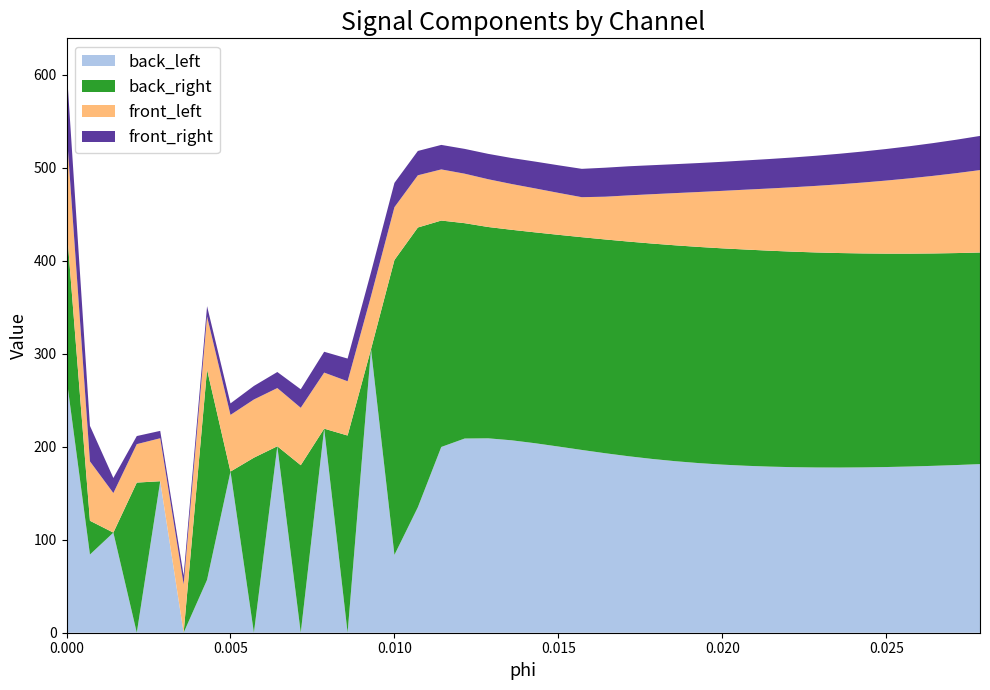

Reading left to right, transcribe all the data shown in this chart.

back_left: 0=273.9	0.000714286=84.1	0.00142857=107.7	0.00214286=0.0	0.00285714=163.0	0.00357143=0.0	0.00428571=56.9	0.005=173.3	0.00571429=0.0	0.00642857=200.5	0.00714286=0.0	0.00785714=219.5	0.00857143=0.0	0.00928571=305.0	0.01=83.7	0.0107143=135.0	0.0114286=199.8	0.0121429=208.9	0.0128571=209.1	0.0135714=207.0	0.0142857=203.8	0.015=200.3	0.0157143=196.6	0.0164286=193.1	0.0171429=189.8	0.0178571=186.9	0.0185714=184.5	0.0192857=182.4	0.02=180.8	0.0207143=179.6	0.0214286=178.7	0.0221429=178.1	0.0228571=177.7	0.0235714=177.7	0.0242857=177.8	0.025=178.2	0.0257143=178.8	0.0264286=179.5	0.0271429=180.4	0.0278571=181.4
back_right: 0=163.6	0.000714286=36.3	0.00142857=0.0	0.00214286=161.5	0.00285714=0.0	0.00357143=0.0	0.00428571=226.2	0.005=0.0	0.00571429=188.3	0.00642857=0.0	0.00714286=180.2	0.00785714=0.0	0.00857143=212.1	0.00928571=0.0	0.01=317.2	0.0107143=300.9	0.0114286=243.5	0.0121429=231.6	0.0128571=227.3	0.0135714=226.4	0.0142857=226.8	0.015=227.7	0.0157143=228.9	0.0164286=229.9	0.0171429=230.9	0.0178571=231.7	0.0185714=232.2	0.0192857=232.5	0.02=232.6	0.0207143=232.6	0.0214286=232.3	0.0221429=231.8	0.0228571=231.3	0.0235714=230.7	0.0242857=230.1	0.025=229.5	0.0257143=229.0	0.0264286=228.5	0.0271429=228.0	0.0278571=227.6
front_left: 0=103.1	0.000714286=63.9	0.00142857=42.5	0.00214286=41.3	0.00285714=46.2	0.00357143=52.1	0.00428571=57.1	0.005=60.9	0.00571429=62.6	0.00642857=62.6	0.00714286=61.8	0.00785714=60.3	0.00857143=58.4	0.00928571=57.1	0.01=56.8	0.0107143=56.2	0.0114286=55.0	0.0121429=53.2	0.0128571=51.4	0.0135714=49.2	0.0142857=47.3	0.015=45.1	0.0157143=43.0	0.0164286=46.0	0.0171429=49.7	0.0178571=53.1	0.0185714=56.2	0.0192857=59.1	0.02=61.8	0.0207143=64.4	0.0214286=66.9	0.0221429=69.3	0.0228571=71.6	0.0235714=73.9	0.0242857=76.2	0.025=78.6	0.0257143=81.0	0.0264286=83.4	0.0271429=86.0	0.0278571=88.6
front_right: 0=68.3	0.000714286=38.2	0.00142857=16.2	0.00214286=8.7	0.00285714=7.9	0.00357143=9.5	0.00428571=11.1	0.005=12.4	0.00571429=14.6	0.00642857=17.3	0.00714286=19.9	0.00785714=22.4	0.00857143=24.4	0.00928571=25.7	0.01=26.2	0.0107143=26.2	0.0114286=26.4	0.0121429=26.7	0.0128571=27.3	0.0135714=28.0	0.0142857=28.8	0.015=29.7	0.0157143=30.5	0.0164286=31.2	0.0171429=31.3	0.0178571=31.2	0.0185714=31.1	0.0192857=31.1	0.02=31.3	0.0207143=31.4	0.0214286=31.7	0.0221429=32.0	0.0228571=32.4	0.0235714=32.9	0.0242857=33.4	0.025=33.9	0.0257143=34.6	0.0264286=35.2	0.0271429=36.0	0.0278571=36.7